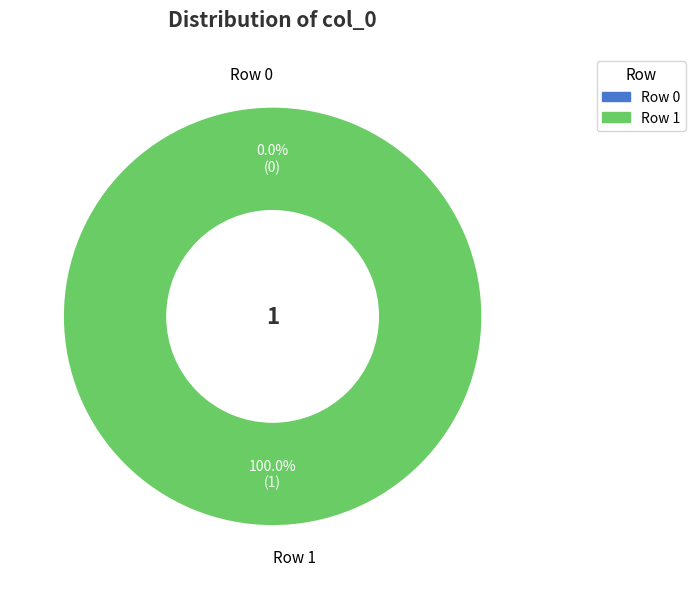

To the nearest percent, what portion does Row 1 represent?

100%